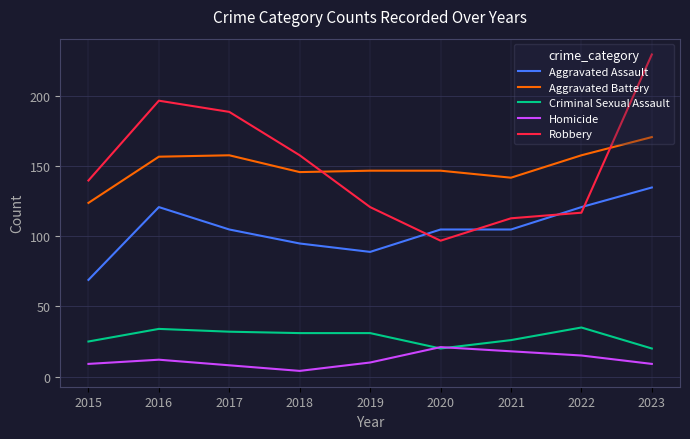

List the series in order of their peak value, highest first.

Robbery, Aggravated Battery, Aggravated Assault, Criminal Sexual Assault, Homicide